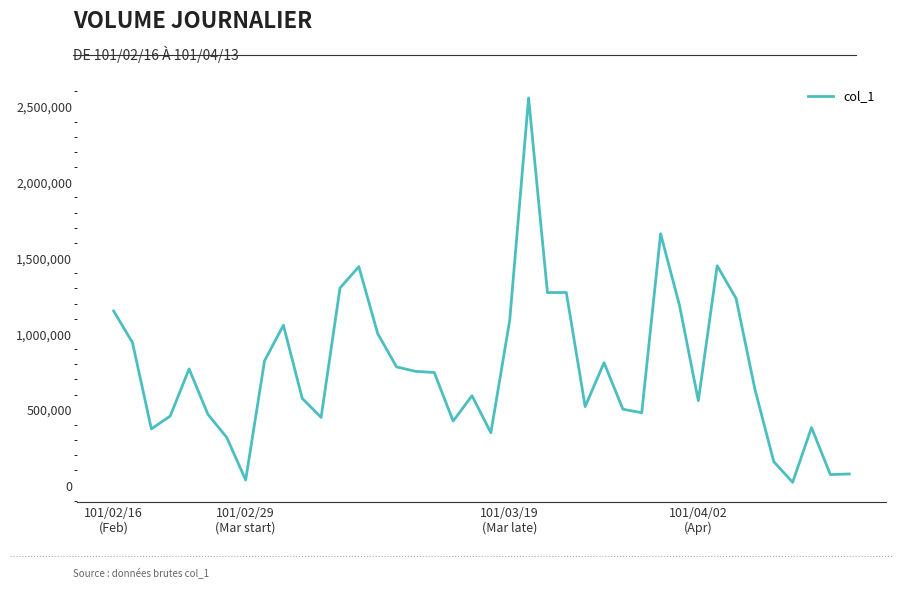

What is the greatest value displayed?

2556000